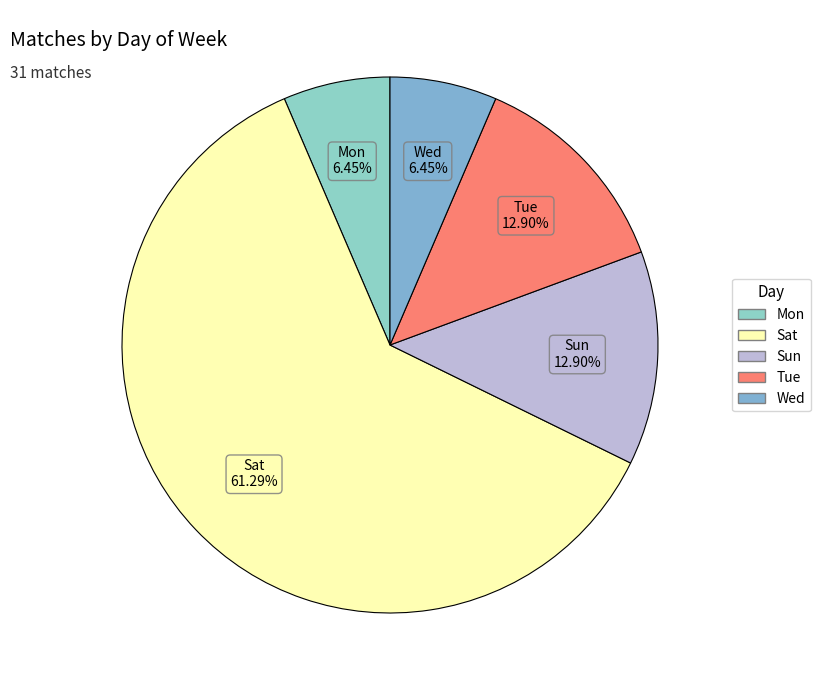

What is the largest slice in the pie chart?

Sat